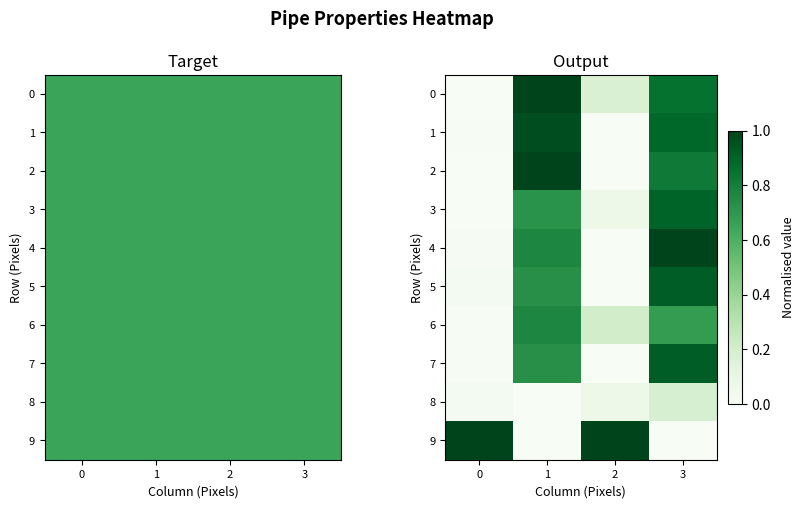

How many data points in 7 are above 0?

3